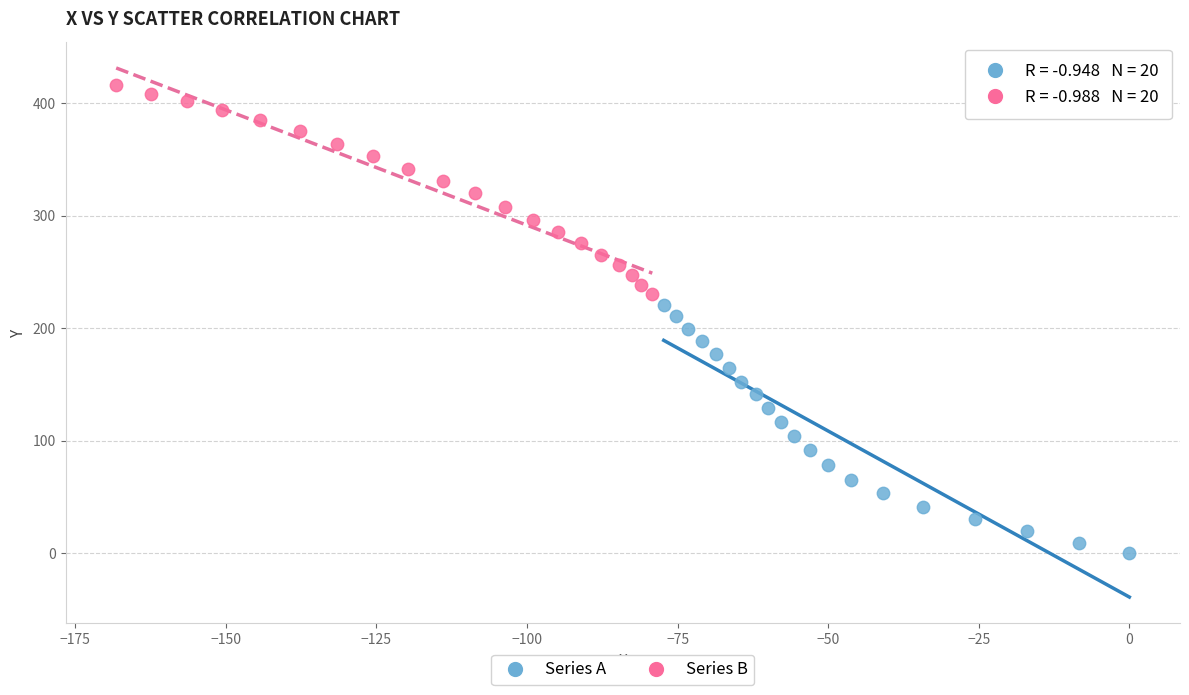

Which series reaches the minimum Y coordinate?

Series A